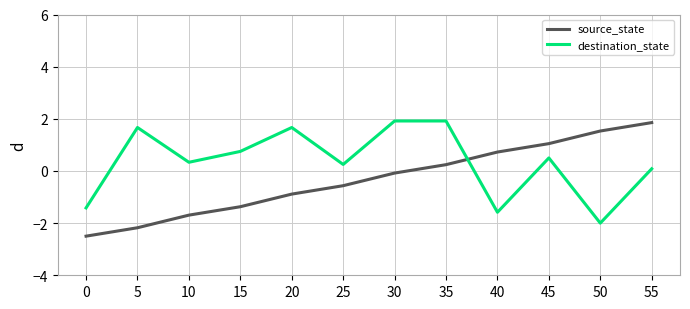

At which label is source_state closest to 0?

30